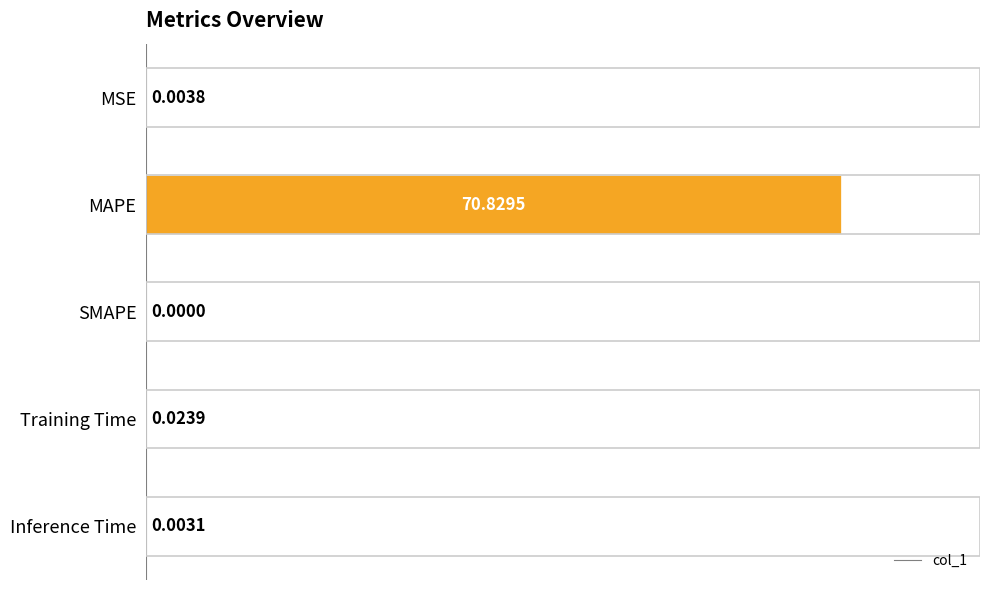

What is the sum of the values at Training Time and MAPE?

70.9